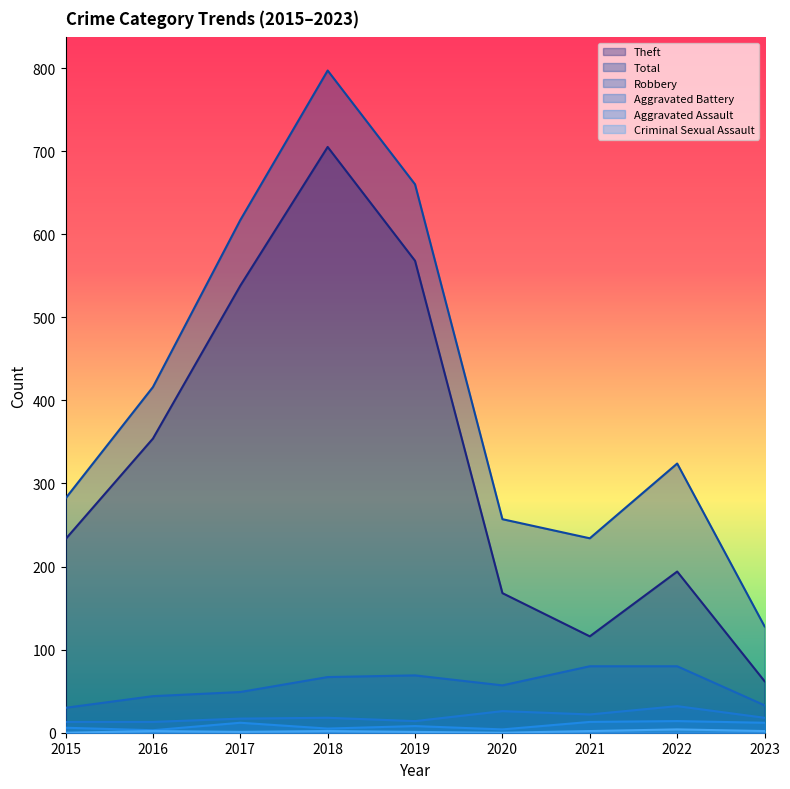

Is the value of Aggravated Assault at 2019 greater than the value of Aggravated Battery at 2016?

No